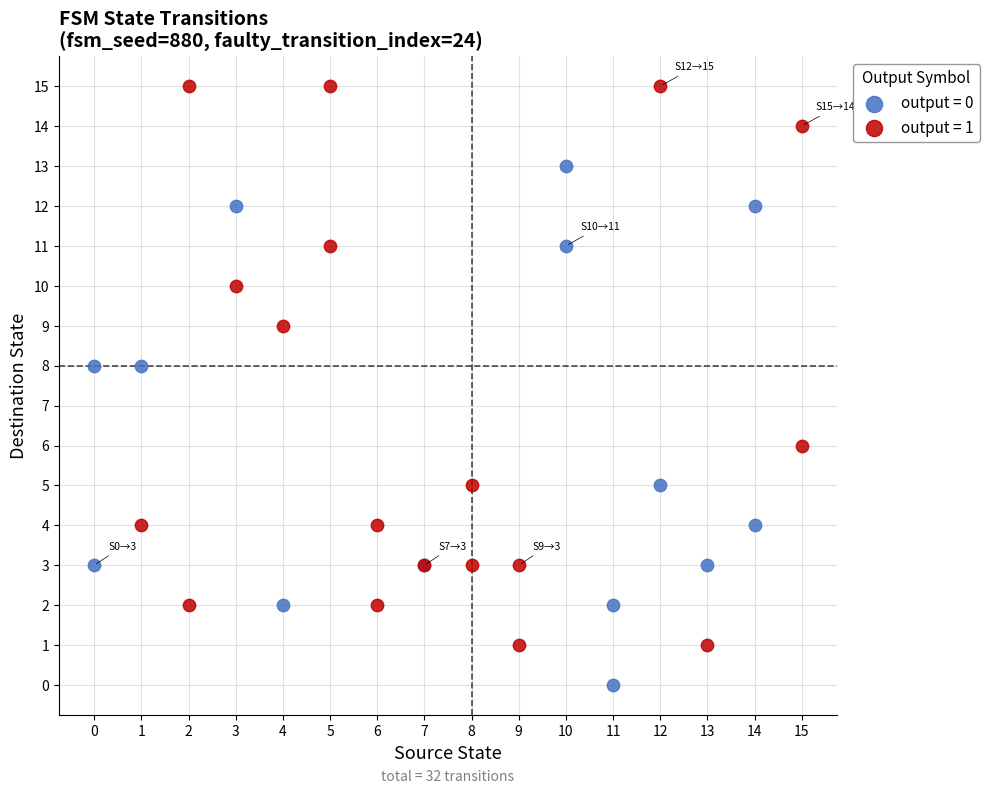

What are all the series names shown in the legend?

output = 0, output = 1